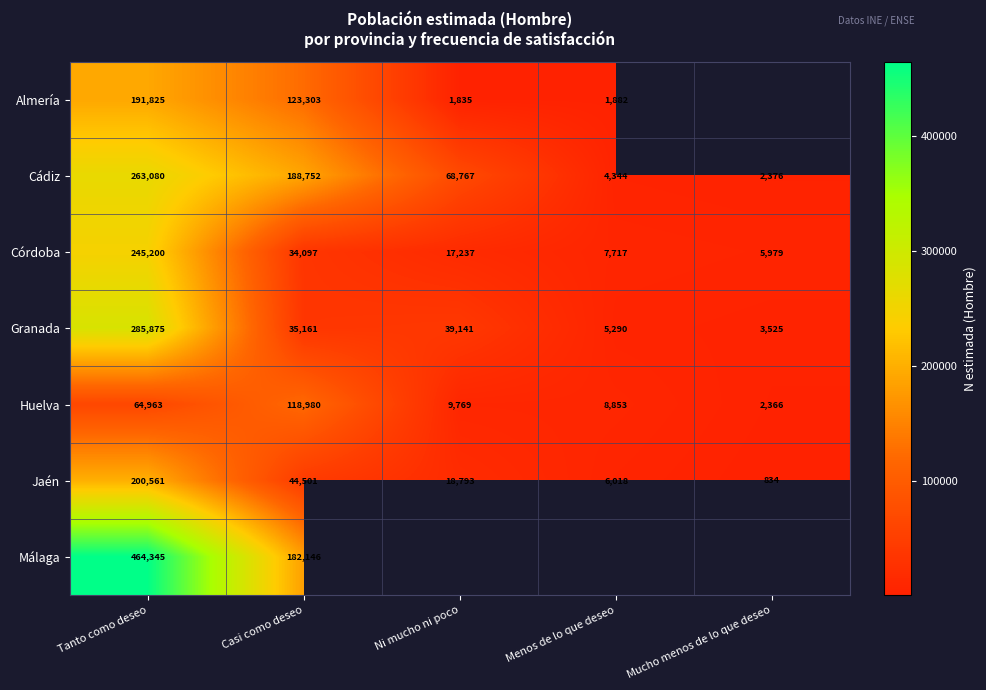

What is the difference between the second highest and minimum values in the Huelva series?

62597